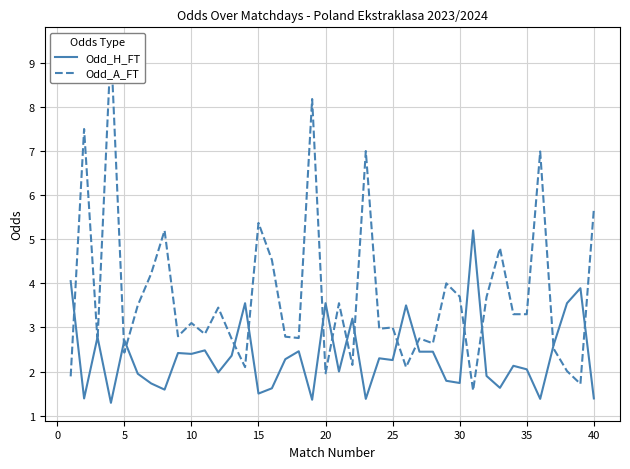

How many data points in Odd_A_FT are above 3?

20